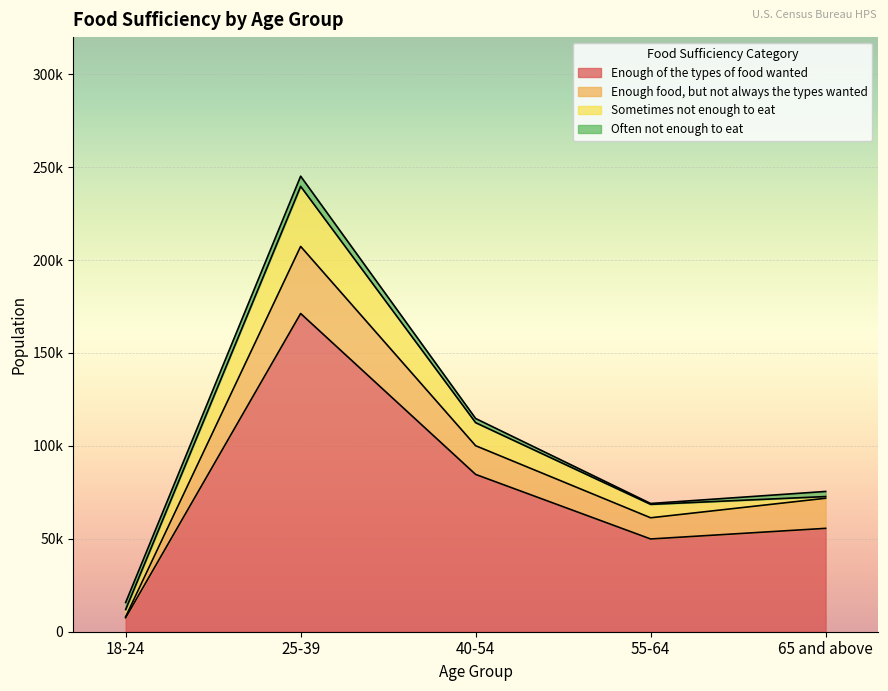

True or false: Enough of the types of food wanted has a value of 84694 at 55-64.

False